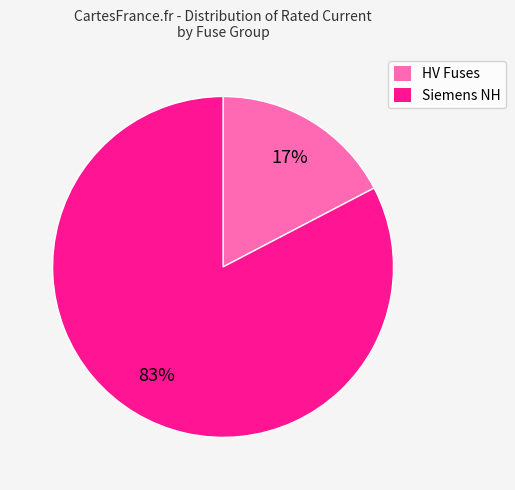

Count the number of slices in the pie.

2